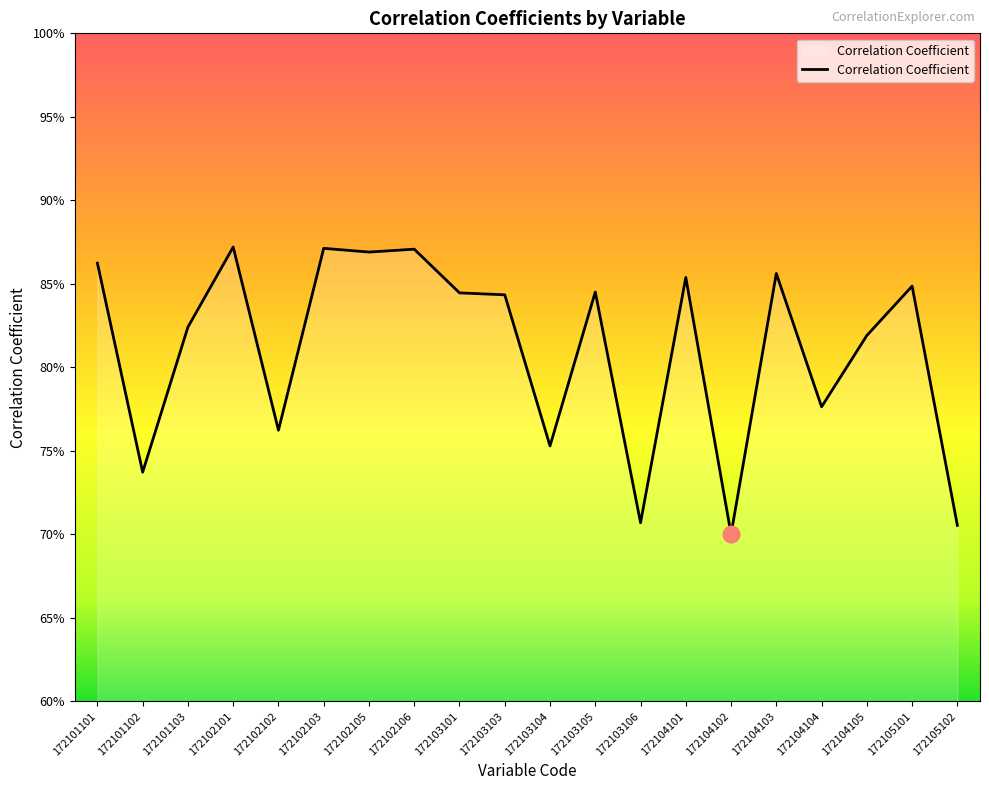

Does the chart have visible grid lines?

No